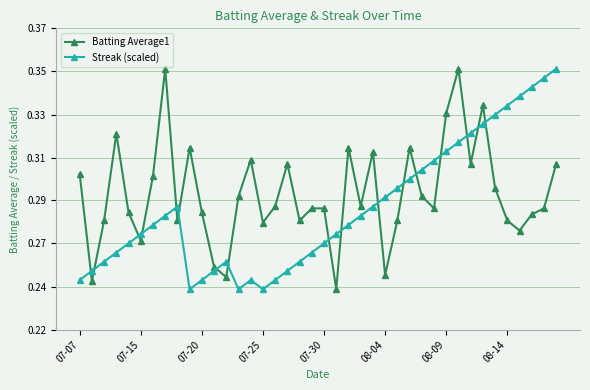

What is the maximum value for Streak (scaled)?

0.4